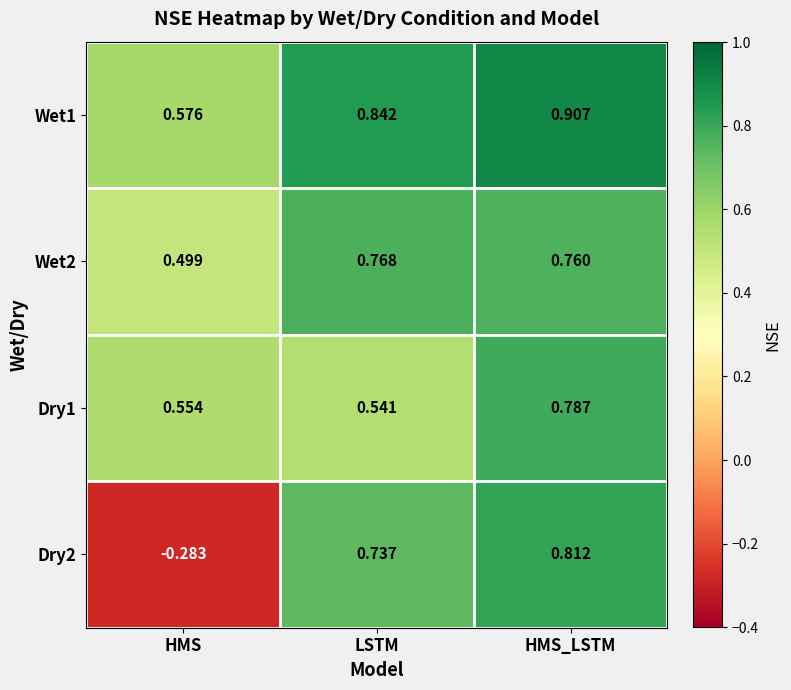

List the labels in order of Dry1 value, largest first.

HMS_LSTM, HMS, LSTM